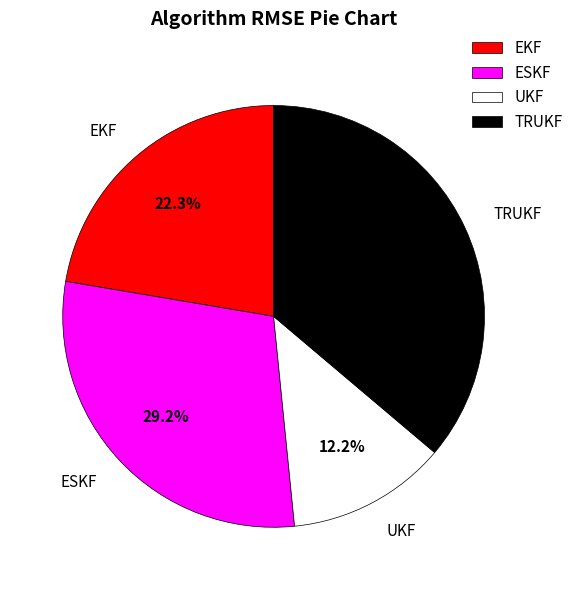

Count the number of slices in the pie.

4